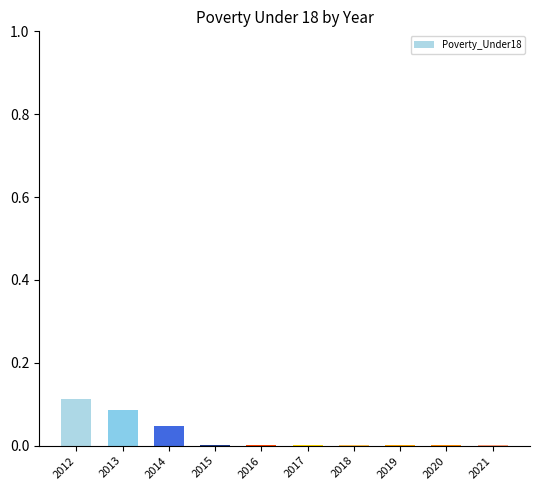

How many data points does each series have?

10